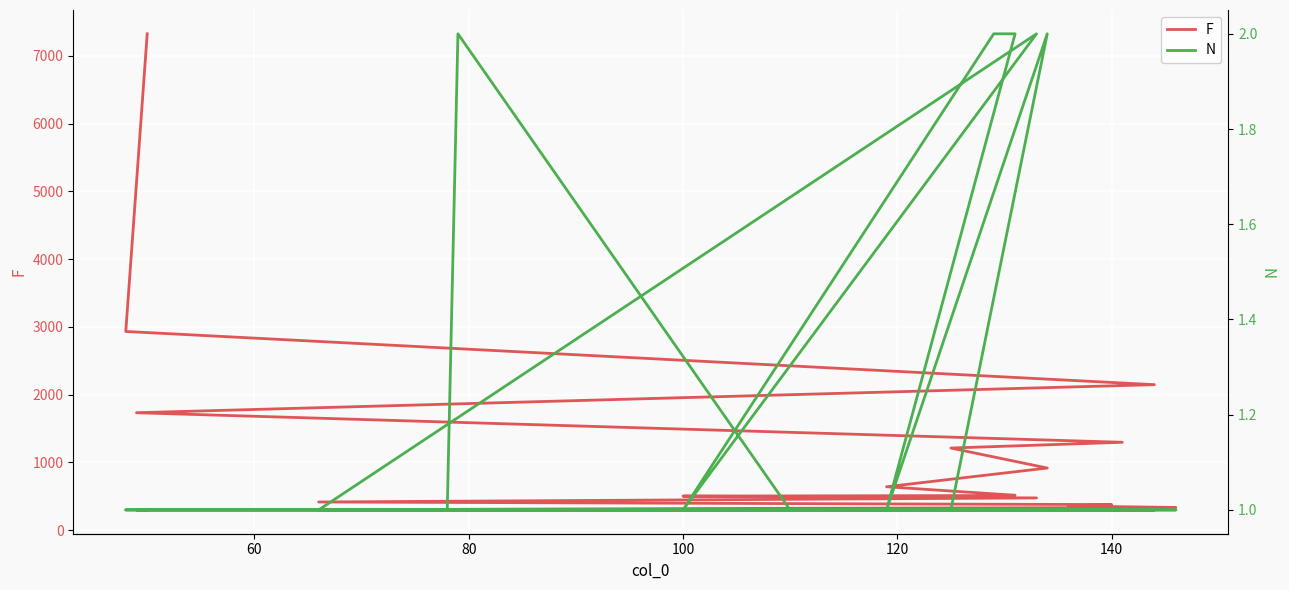

What is the difference between the maximum and minimum values in the F series?

7025